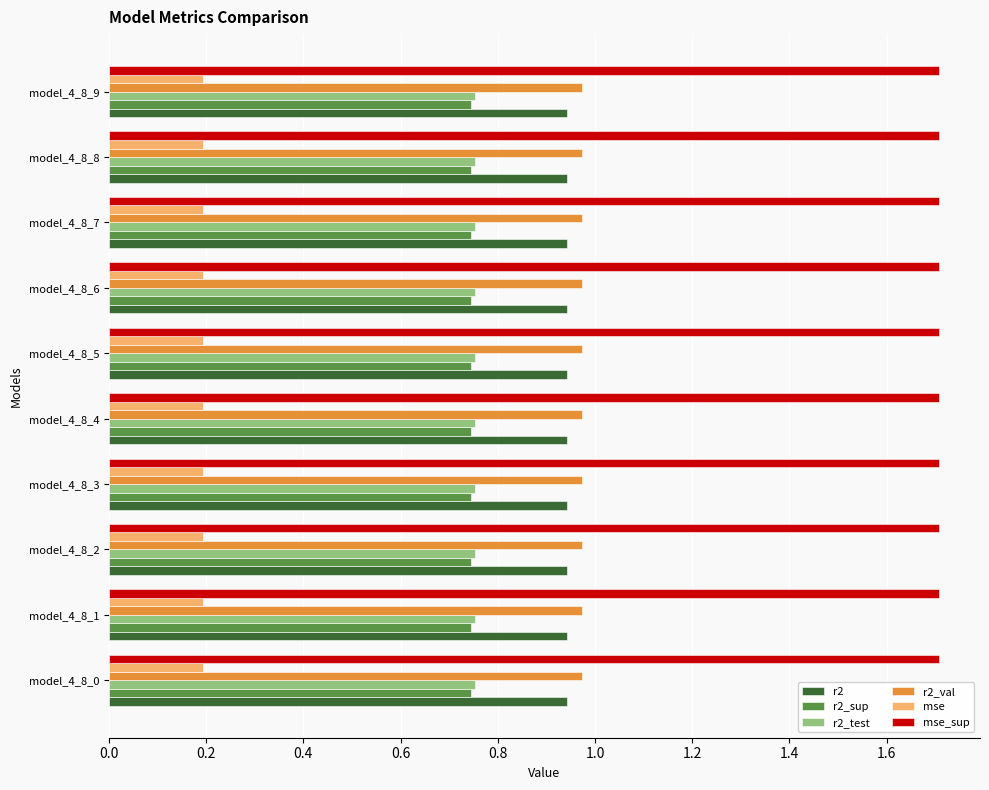

What is the highest value of the mse_sup series?

1.7